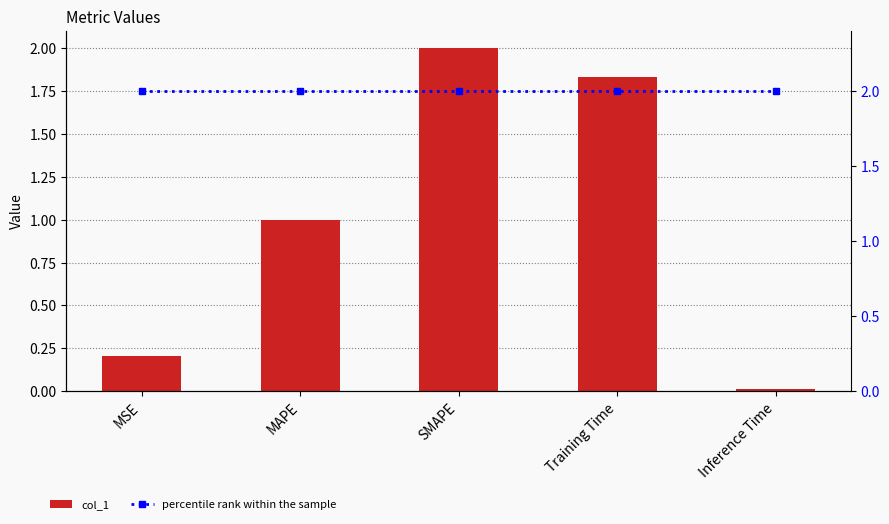

Rank the series at Training Time from lowest to highest value.

col_1, percentile rank within the sample